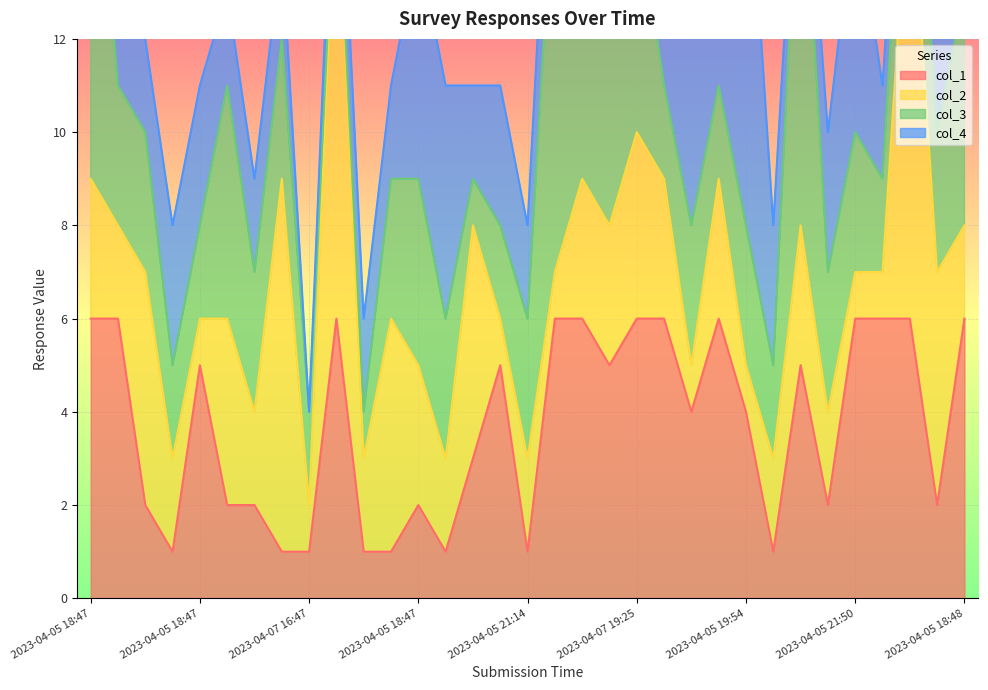

List the labels in order of col_2 value, largest first.

2023-04-06 19:55, 2023-04-05 19:56, 2023-04-05 20:40, 2023-04-06 18:07, 2023-04-06 07:15, 2023-04-08 13:02, 2023-04-05 18:46, 2023-04-08 13:19, 2023-04-07 19:25, 2023-04-05 18:47, 2023-04-05 18:47, 2023-04-05 18:46, 2023-04-05 18:47, 2023-04-05 18:47, 2023-04-05 19:54, 2023-04-05 18:46, 2023-04-05 18:47, 2023-04-05 18:46, 2023-04-05 18:47, 2023-04-05 18:59, 2023-04-05 19:51, 2023-04-05 21:14, 2023-04-05 19:00, 2023-04-05 18:48, 2023-04-05 18:48, 2023-04-05 18:47, 2023-04-07 16:47, 2023-04-05 18:48, 2023-04-06 23:59, 2023-04-08 15:10, 2023-04-05 19:54, 2023-04-05 21:50, 2023-04-05 19:19